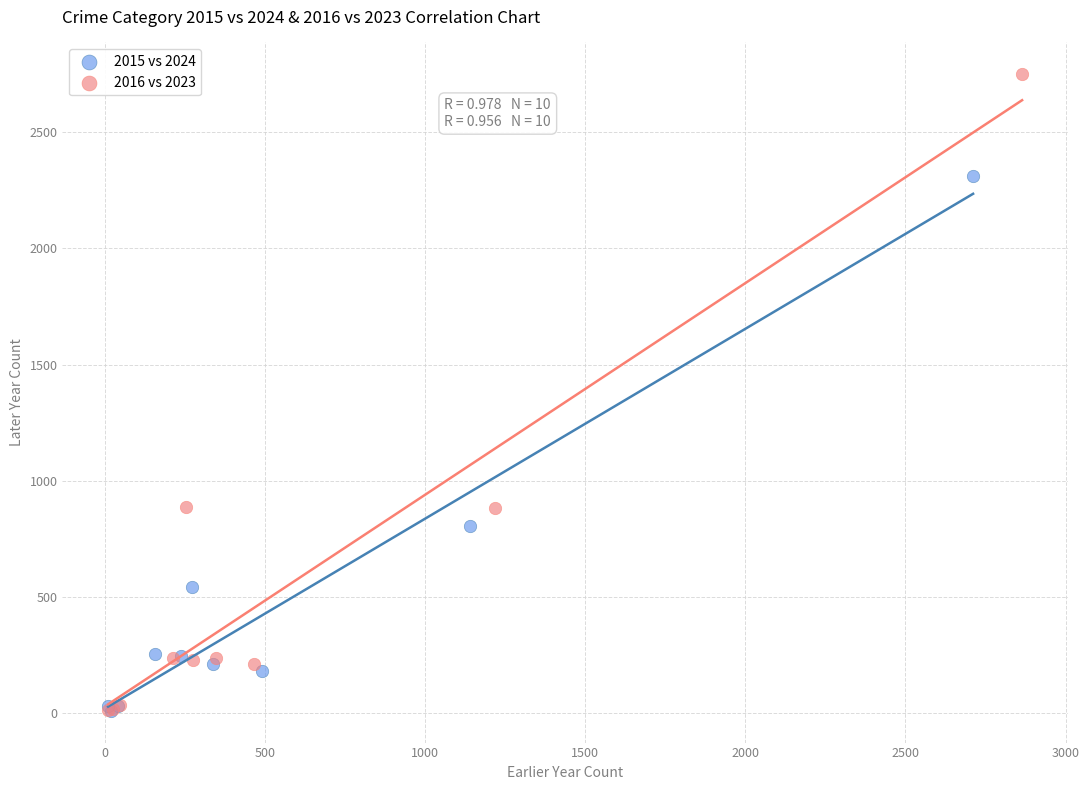

Which series has the largest Y range (max minus min)?

2016 vs 2023